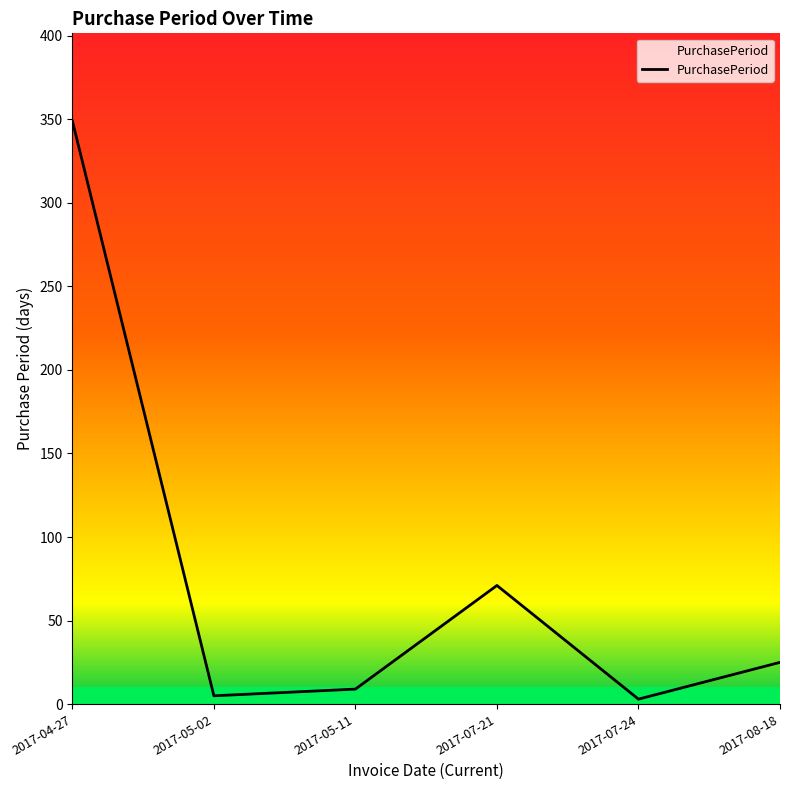

True or false: the data has more than 1 interior local peaks.

False